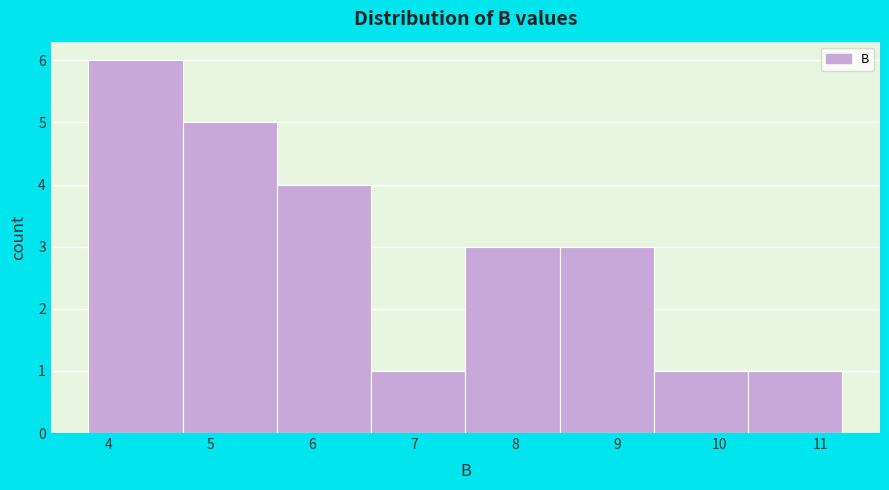

Reading left to right, transcribe this chart: for each bar, give the range it covers on the x-axis and its height. Neither the bar edges nor the heights are printed on the chart, so give them approximately, as read against the axes.

3.8 to 4.7: 6
4.7 to 5.7: 5
5.7 to 6.6: 4
6.6 to 7.5: 1
7.5 to 8.4: 3
8.4 to 9.4: 3
9.4 to 10.3: 1
10.3 to 11.2: 1